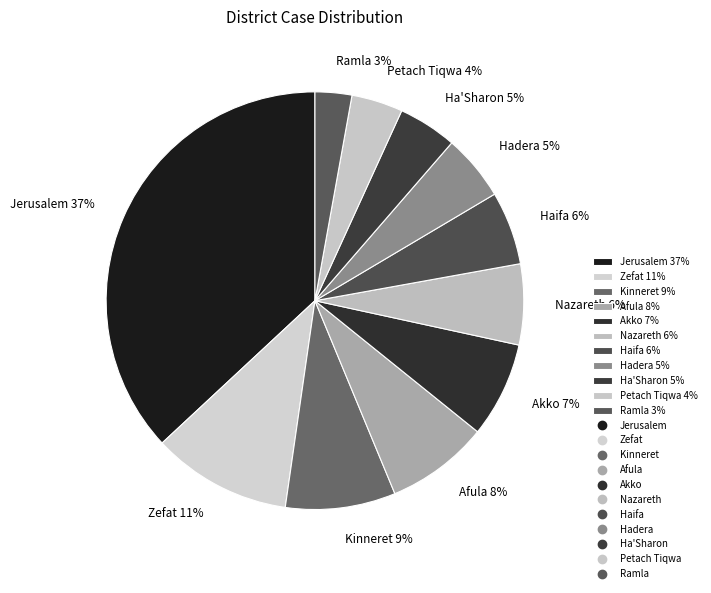

Do Afula 8% and Haifa 6% together represent more than half of the pie?

No